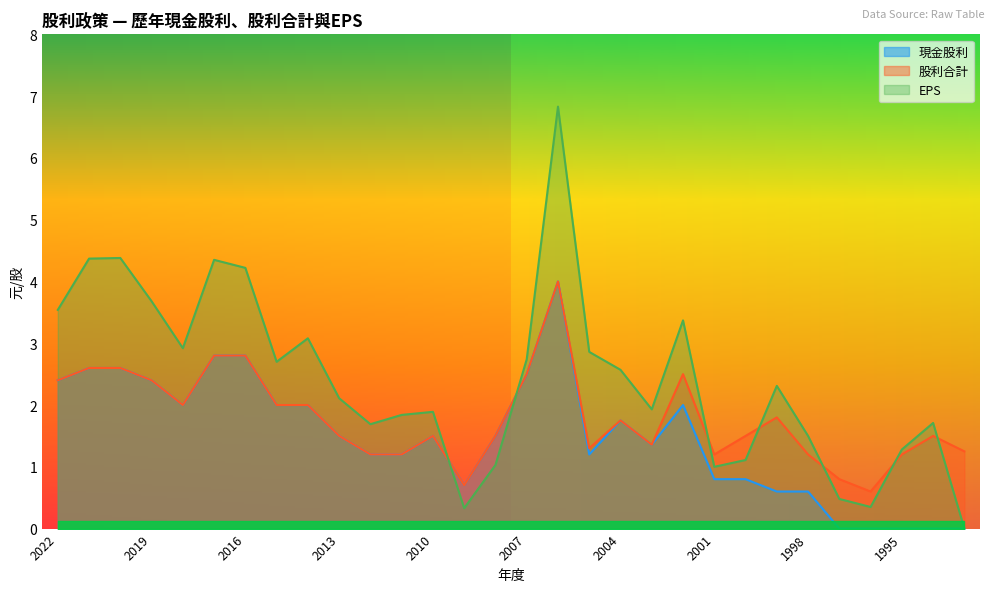

What is the value of the 股利合計 point at the 22nd from the left?

1.2